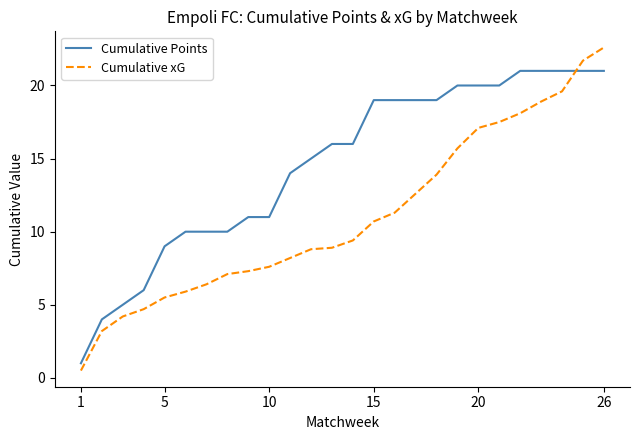

After their last crossing, which series has the higher values: Cumulative xG or Cumulative Points?

Cumulative xG